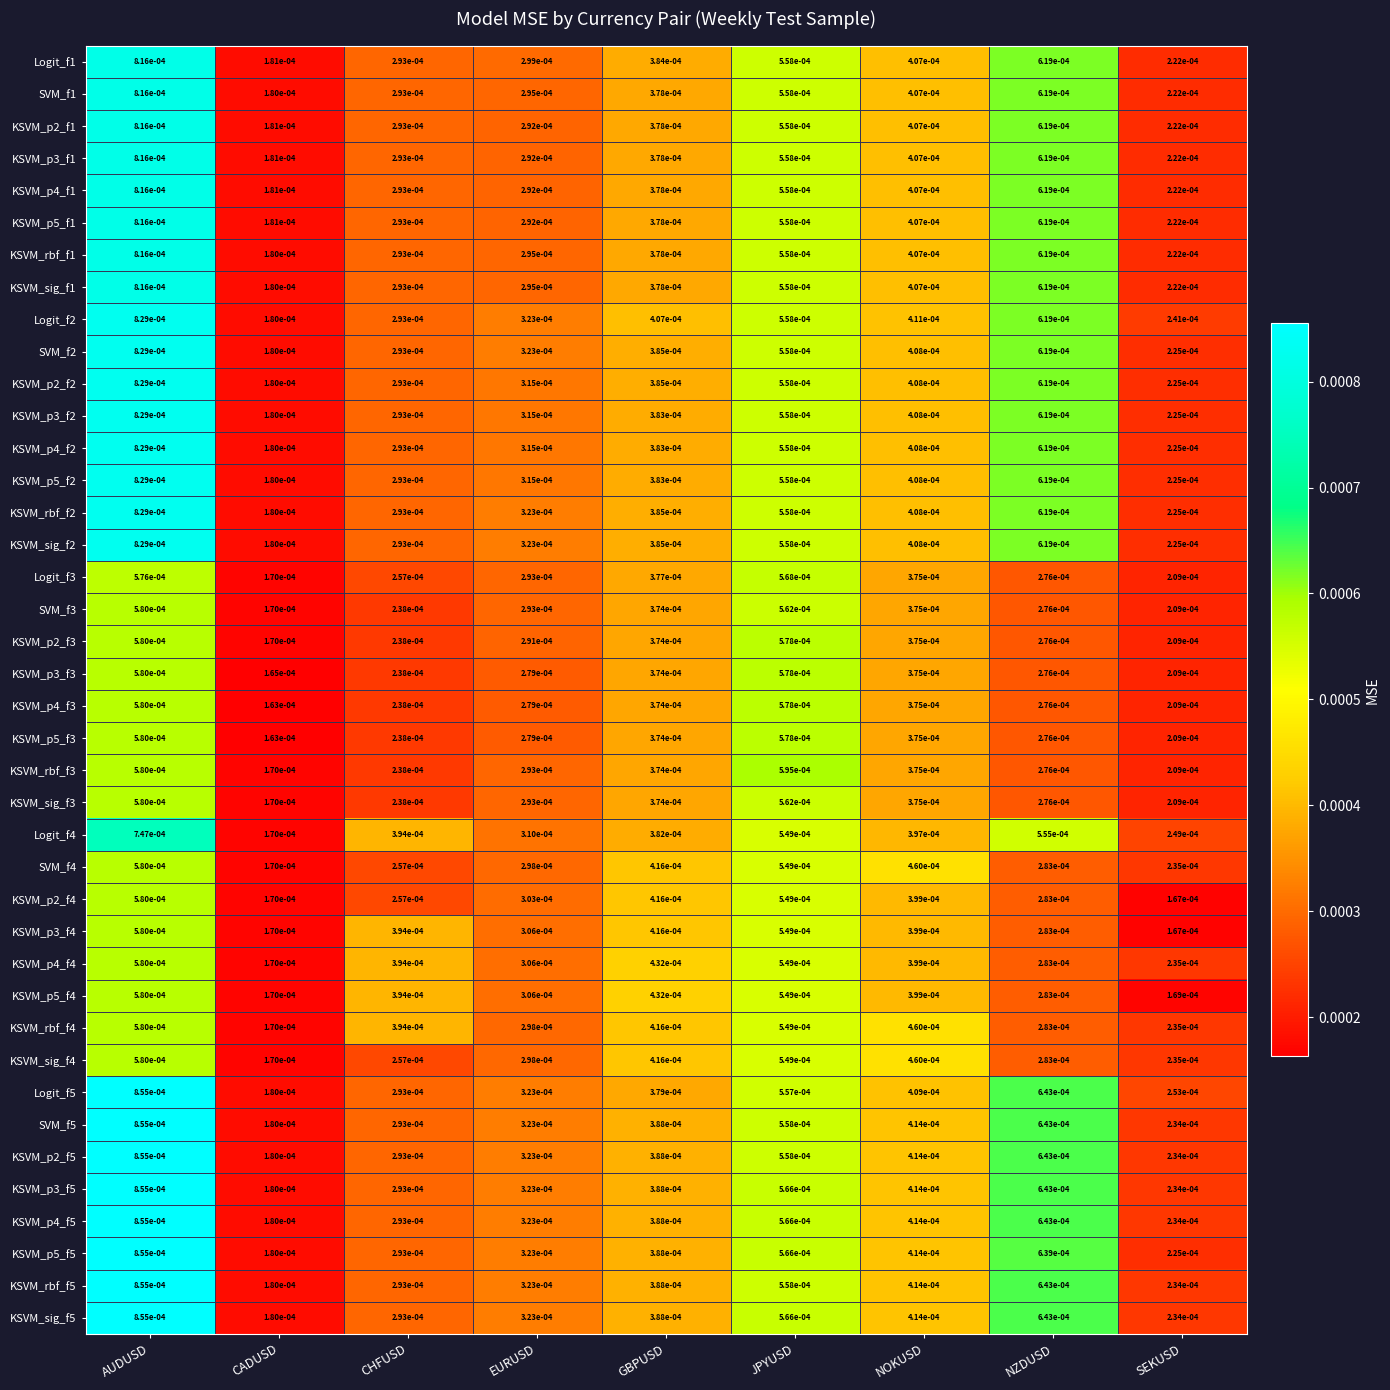

How many categories are shown in the chart?

9